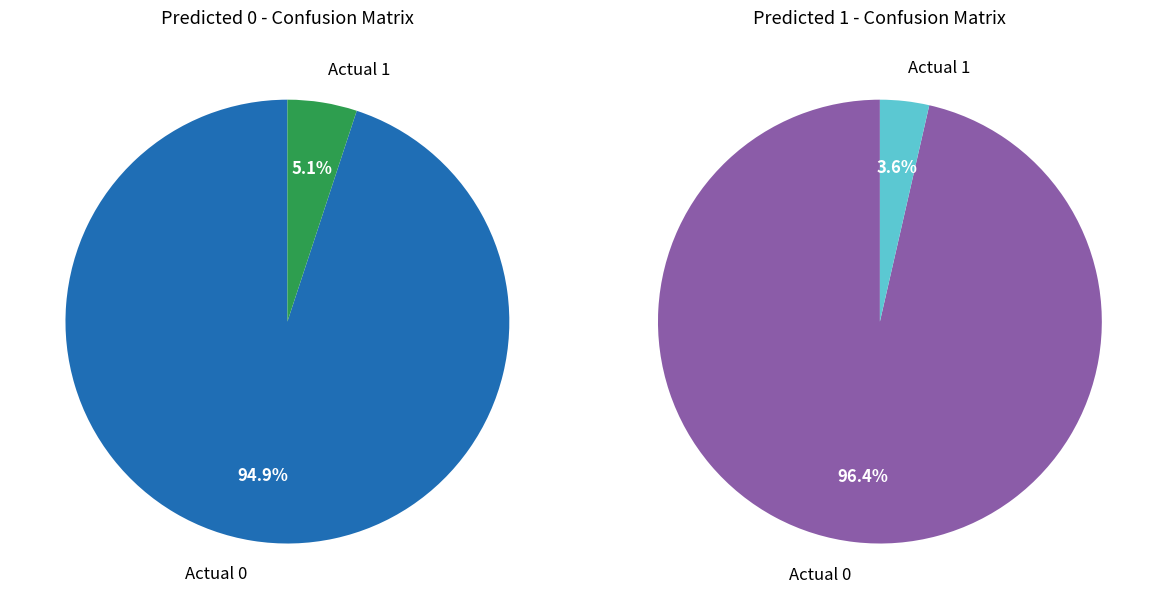

Which has a higher value, Actual 0 or Actual 1?

Actual 0